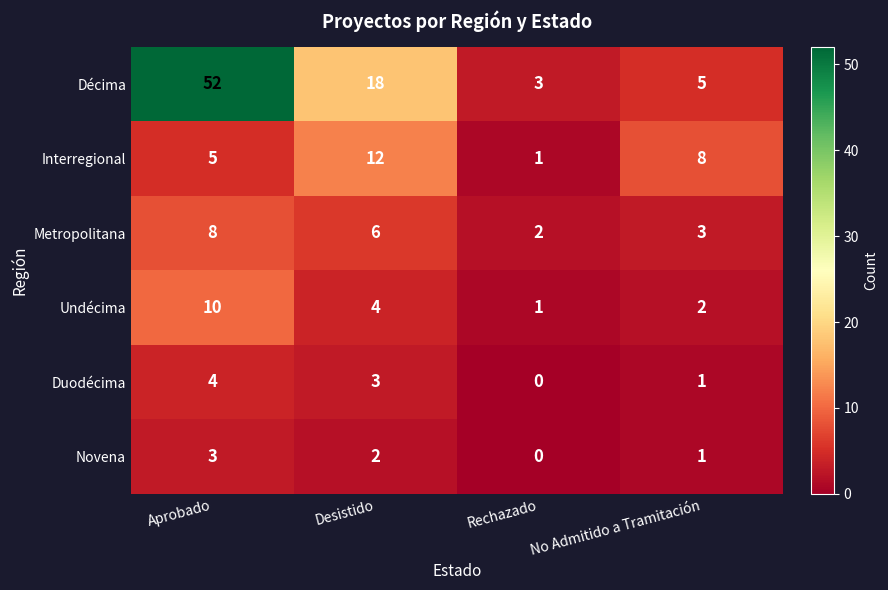

How many Undécima values are between 2 and 10?

3